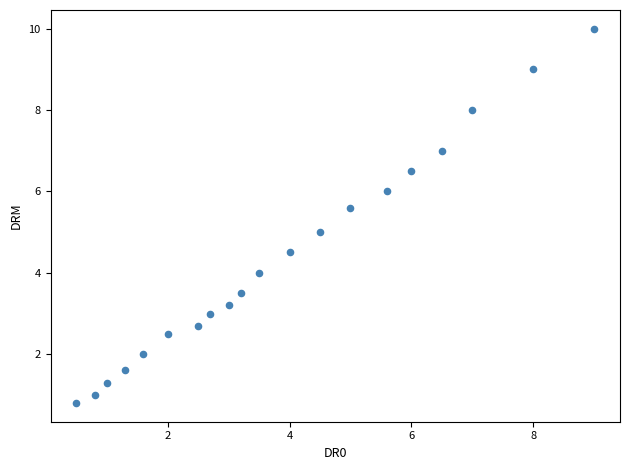

What is the range of Y values (max minus min)?

9.2